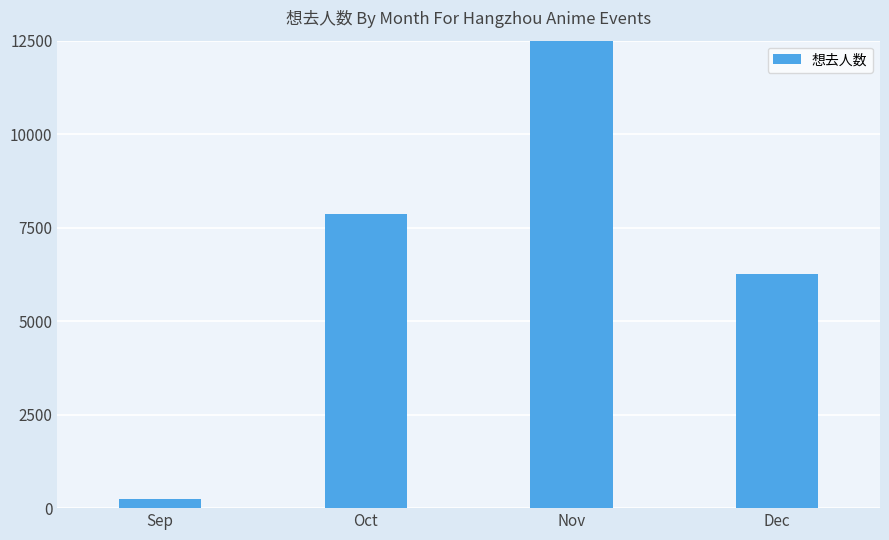

Does the chart contain stacked bars?

No